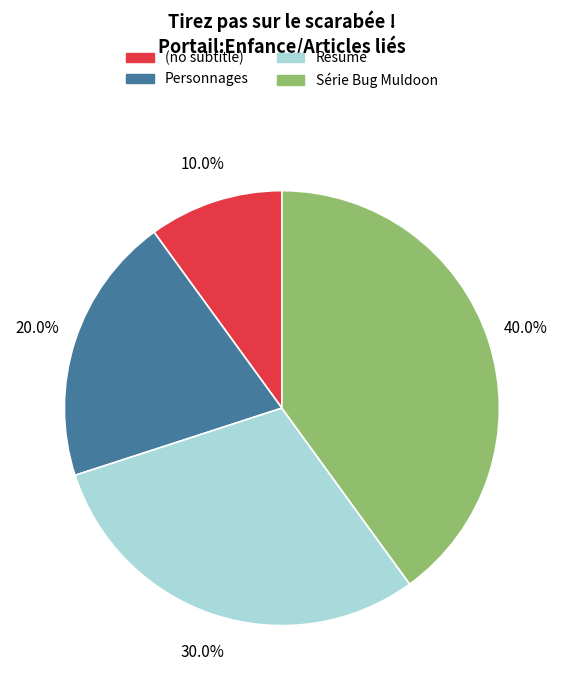

How many segments does this pie chart have?

4